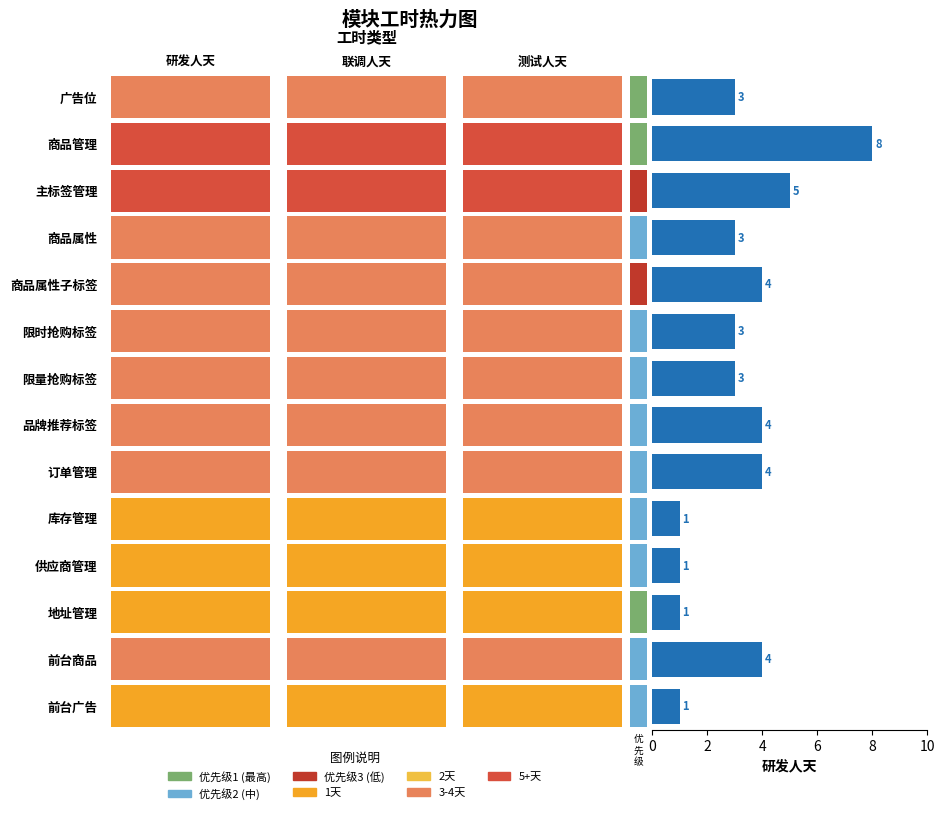

How many categories are shown in the chart?

14